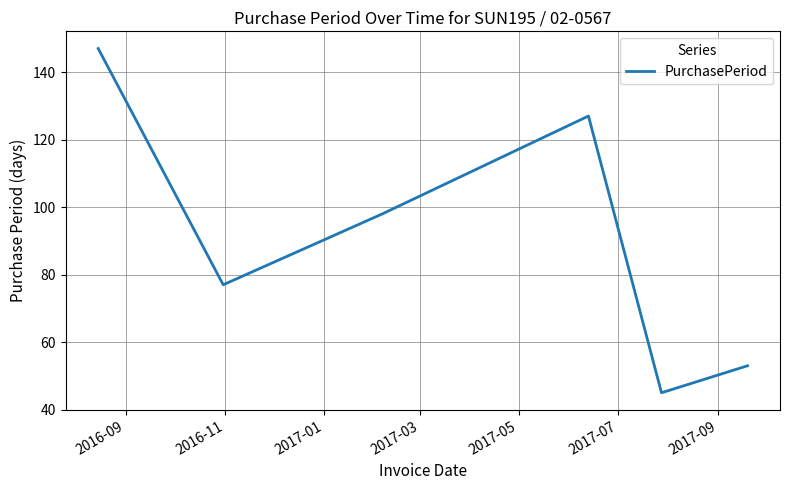

What is the maximum value shown in the chart?

147